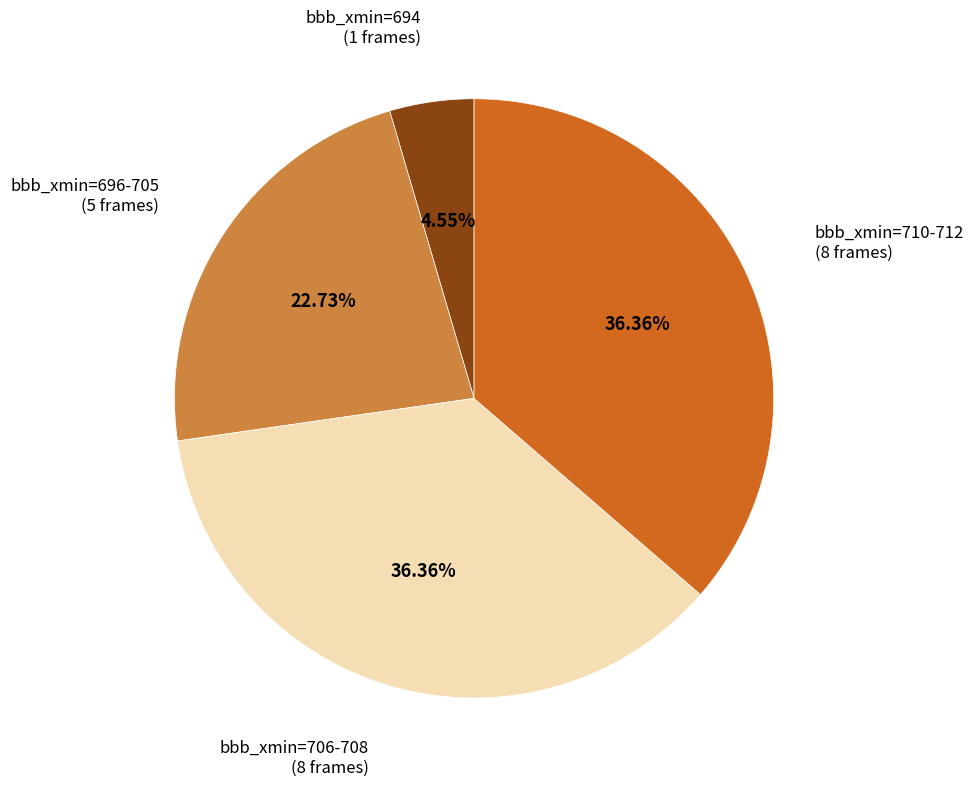

Is there any slice that represents more than half of the pie?

No